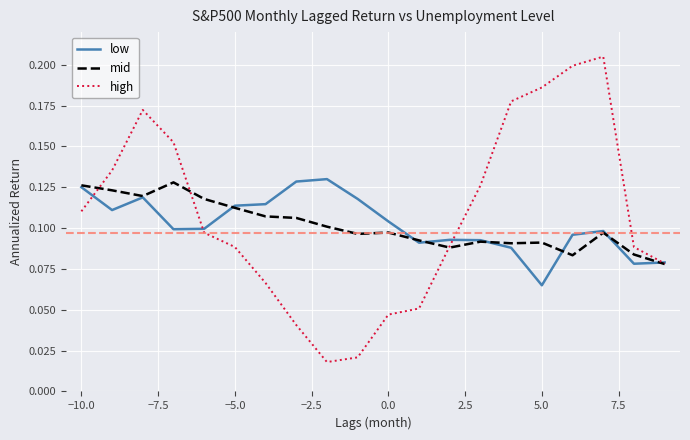

Which series has the largest range (max minus min)?

high